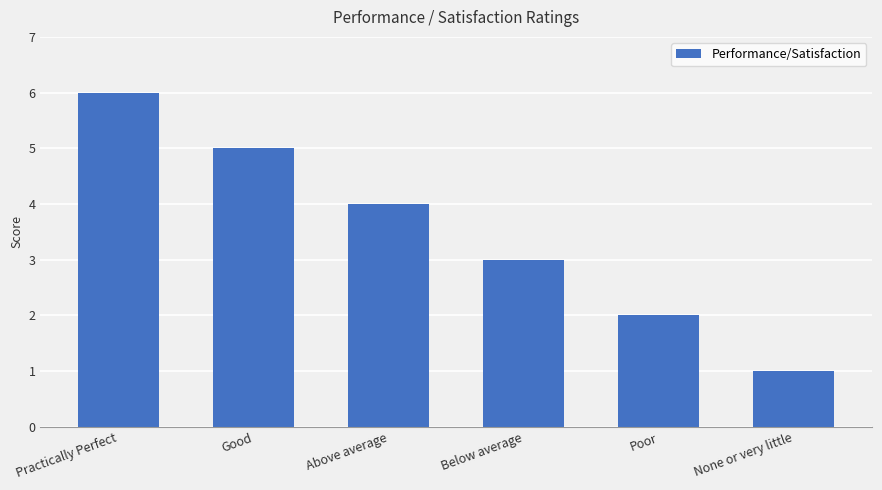

What is the greatest value displayed?

6